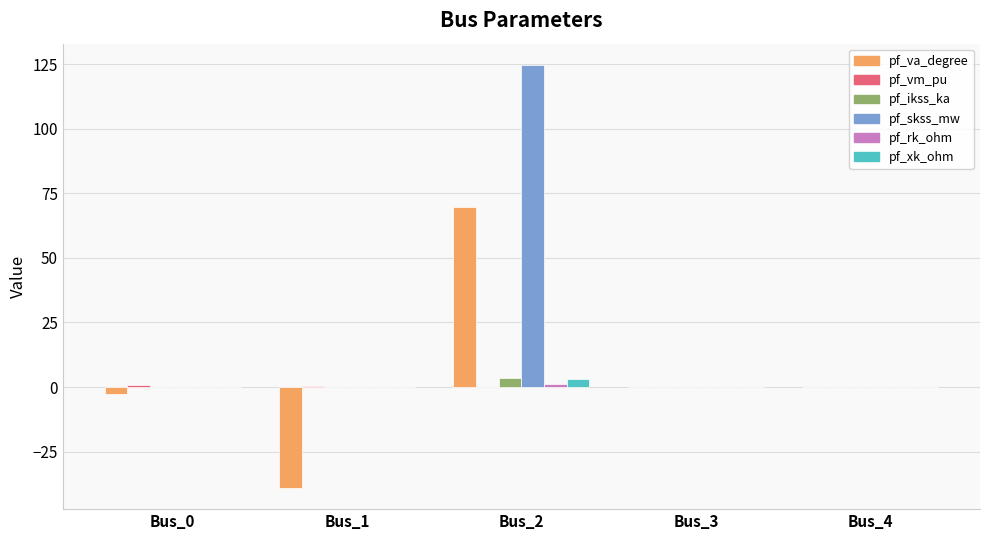

Which series has the largest total across all categories?

pf_skss_mw